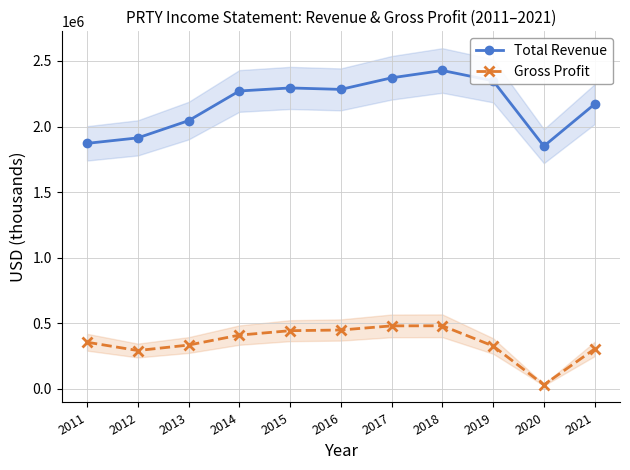

What is the minimum value shown in the chart?

31100